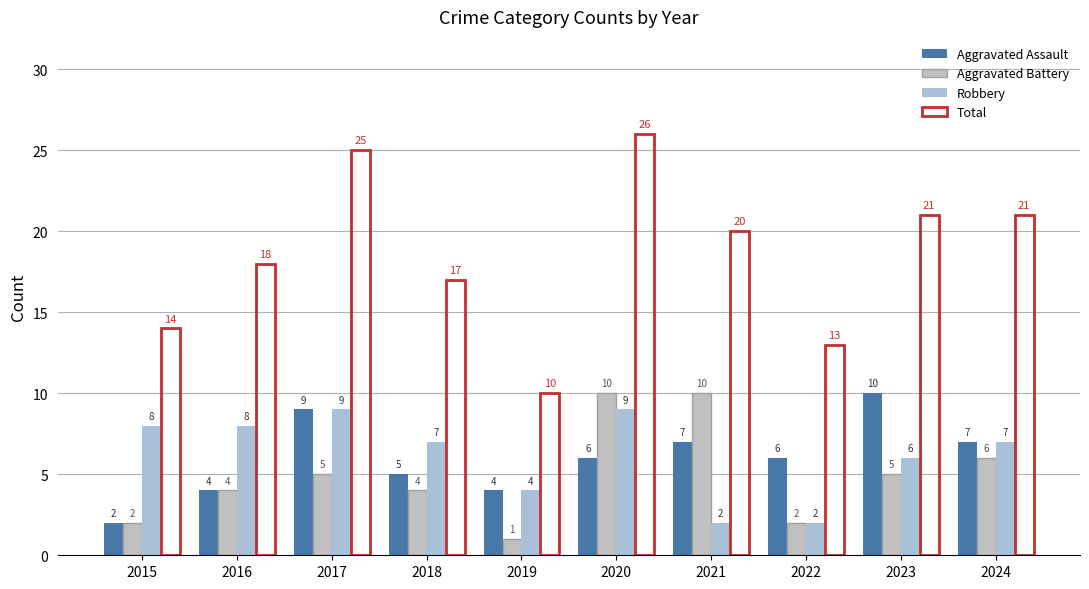

What is the sum of the Aggravated Battery values at 2020 and 2015?

12